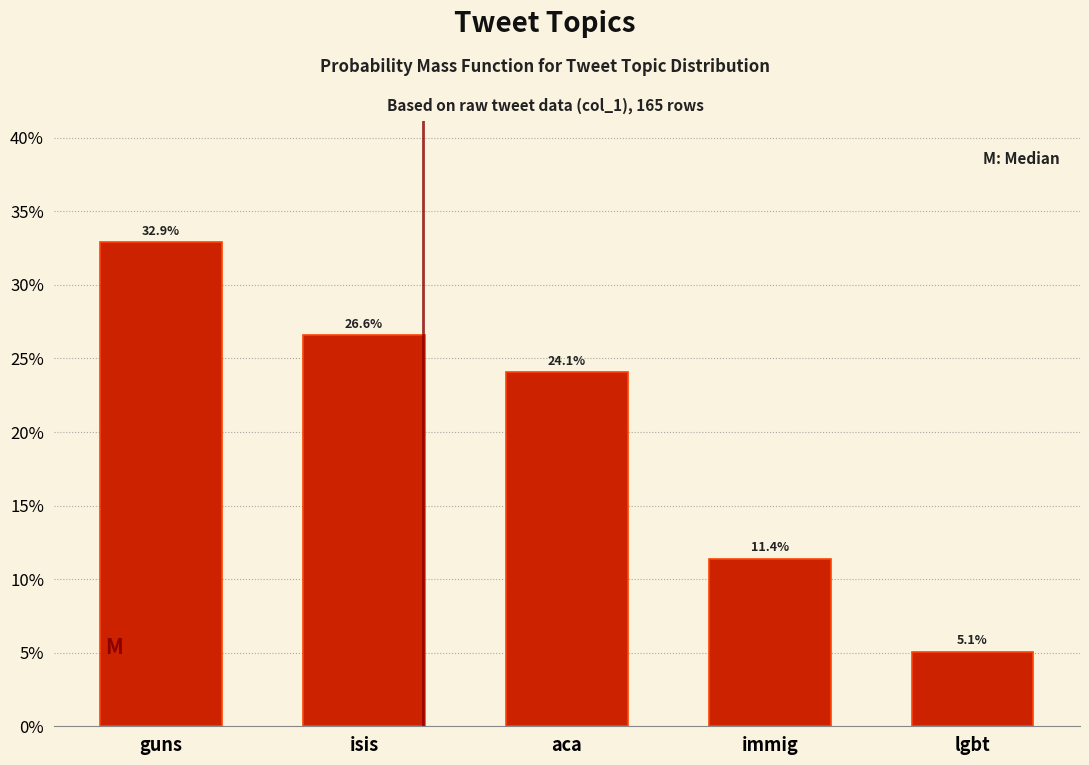

Reading left to right, extract all data points from this chart.

32.9	26.6	24.1	11.4	5.1